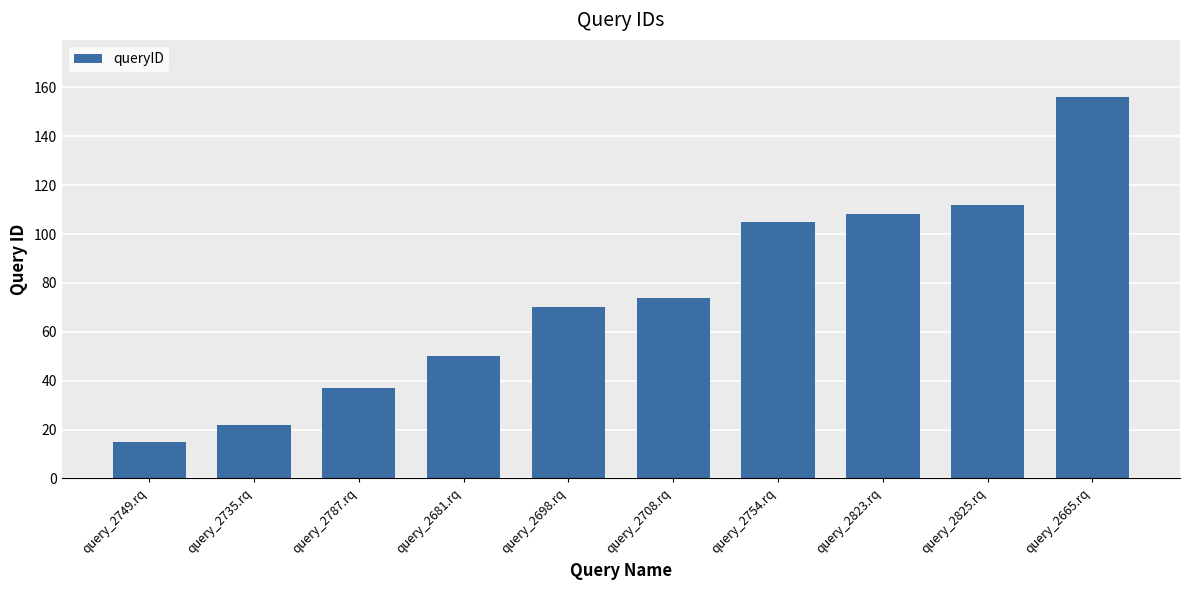

Reading left to right, extract all data points from this chart.

15	22	37	50	70	74	105	108	112	156